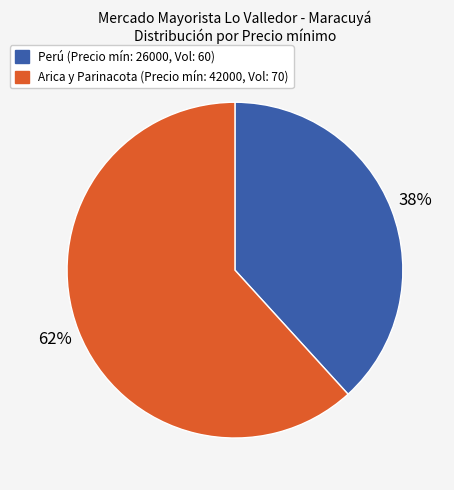

To the nearest percent, what is the difference between the largest and smallest slice percentages?

24%